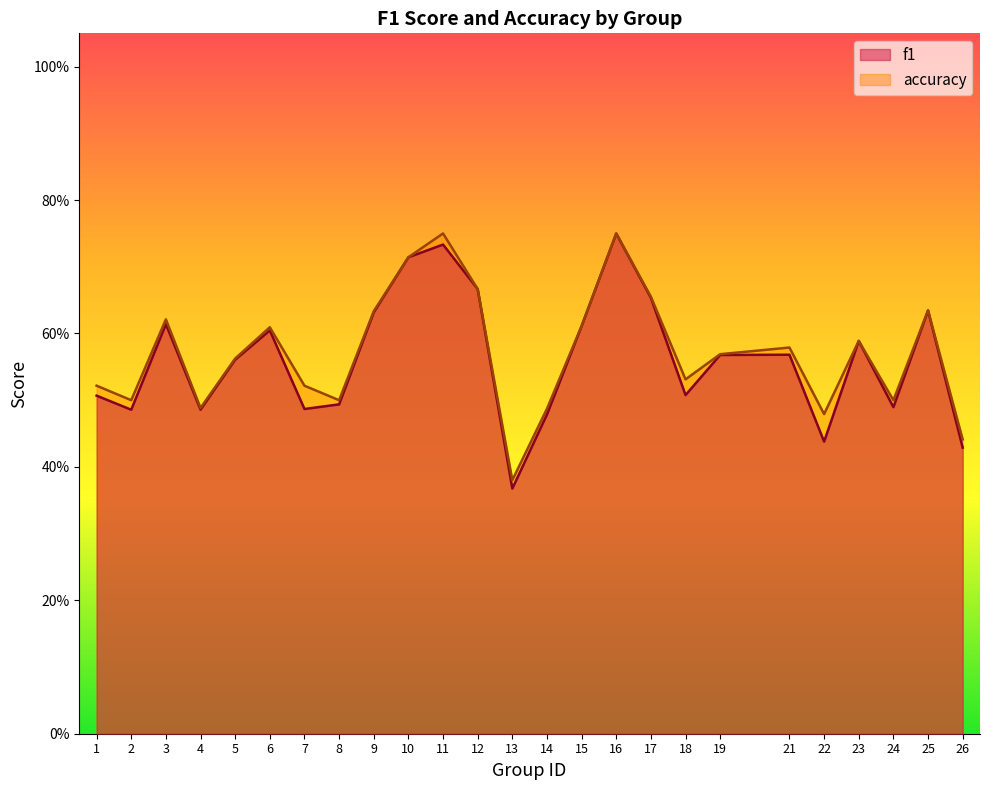

Rank the series by their average value, from lowest to highest.

f1, accuracy